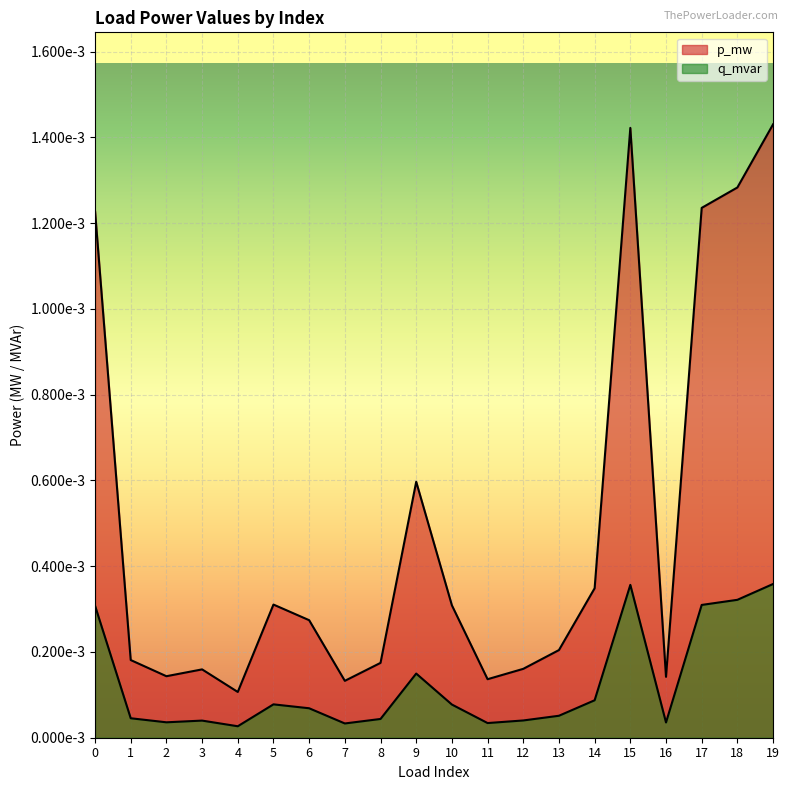

At which category is the sum across all series the highest?

19